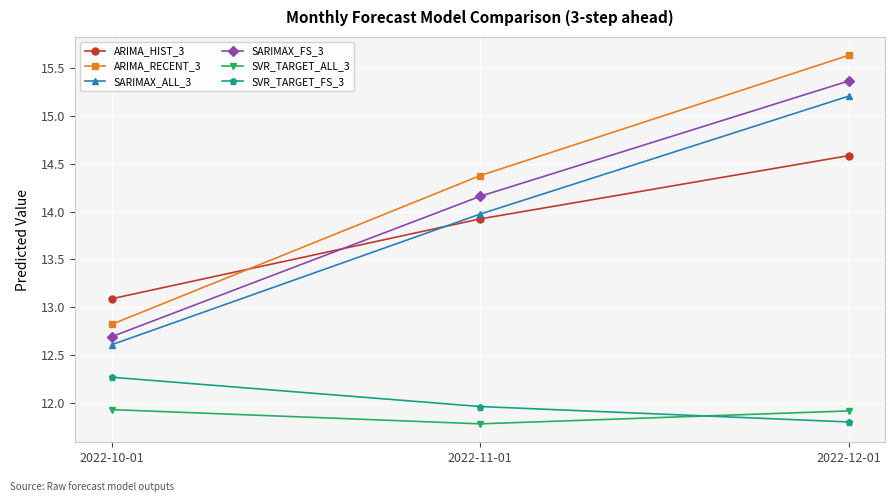

What is the label of the 3rd point from the right?

2022-10-01